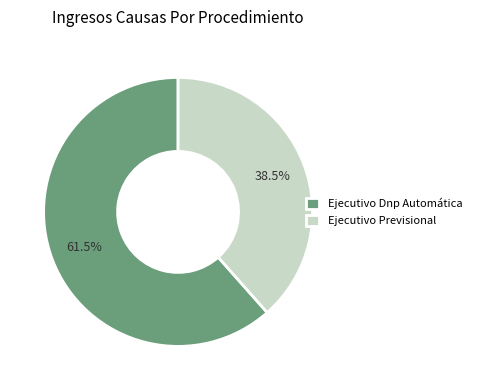

Which category has the smallest portion of the pie?

Ejecutivo Previsional